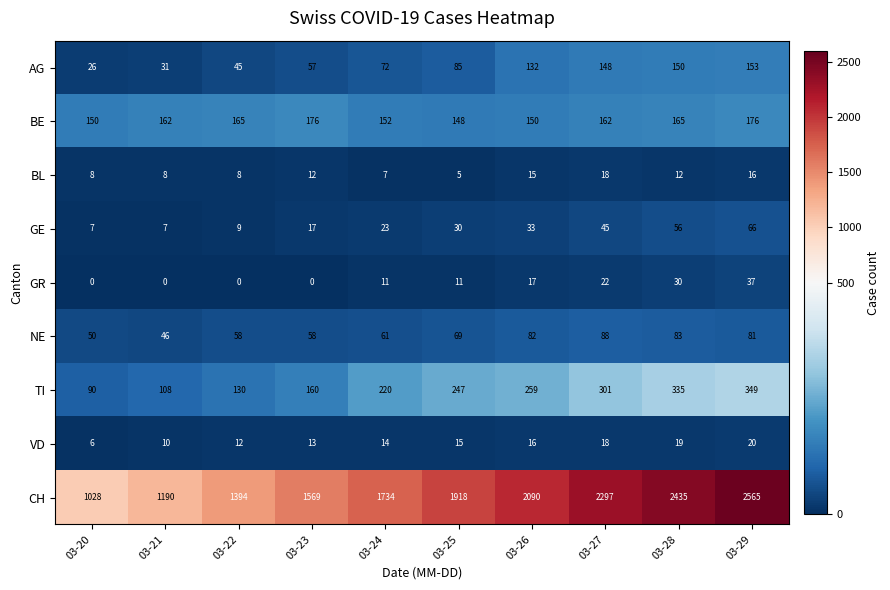

What is the minimum value for AG?

26